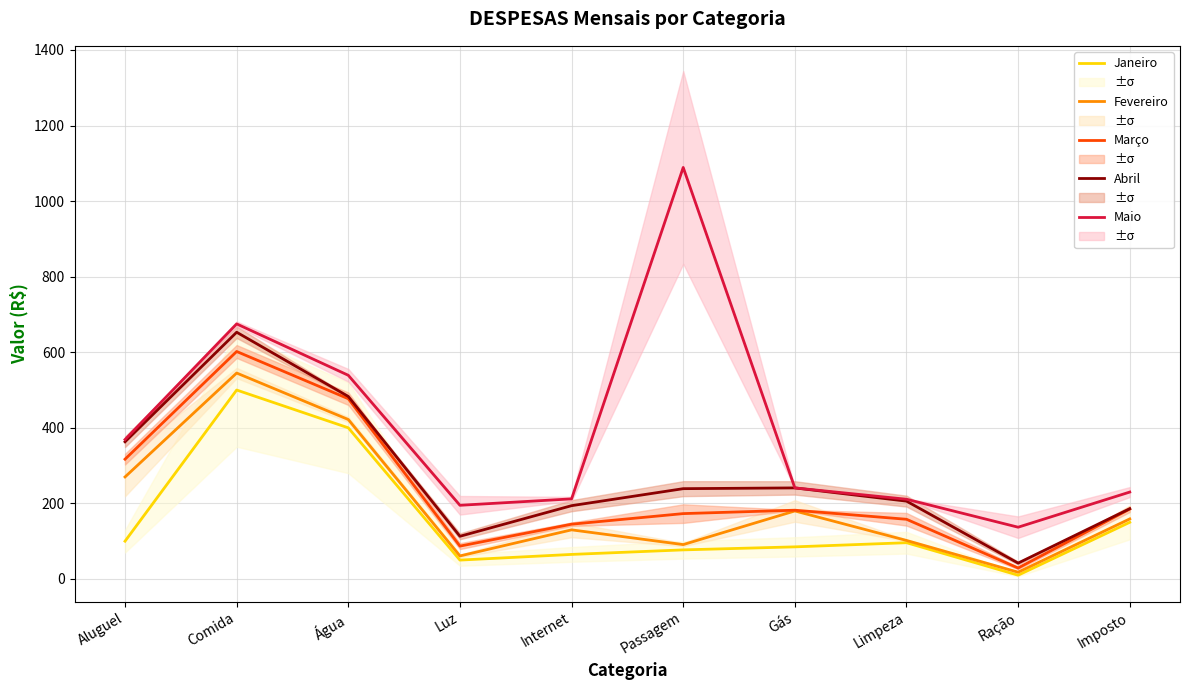

What are all the series names shown in the legend?

Janeiro, Fevereiro, Março, Abril, Maio